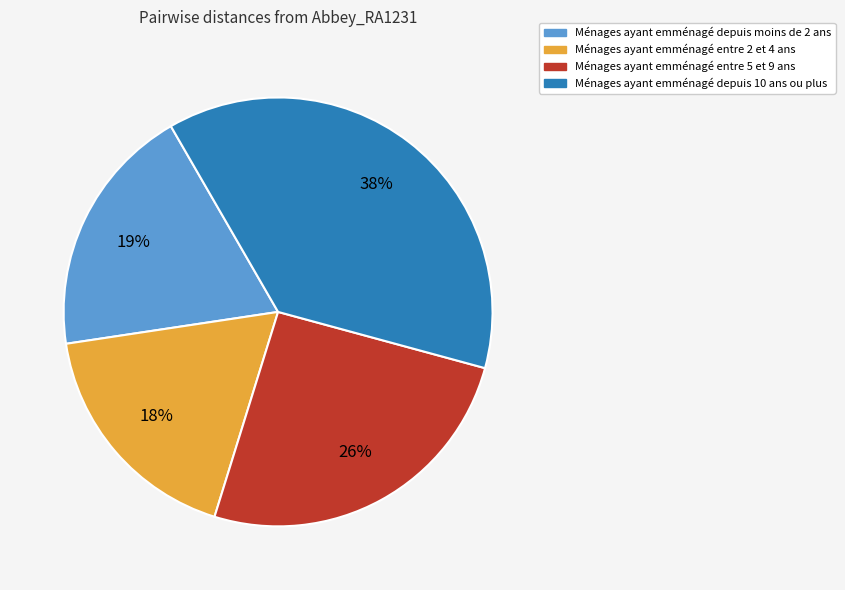

To the nearest percent, what is the average slice percentage?

25%